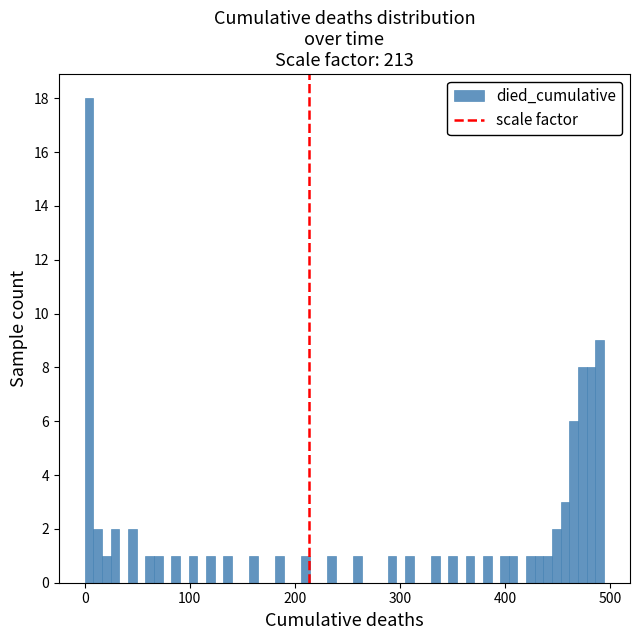

Read against the x-axis, roughly where is the centre of the tallest bar?

0